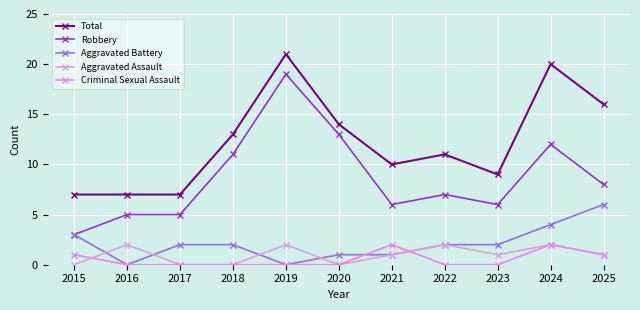

Does the chart display data point markers on the line(s)?

Yes